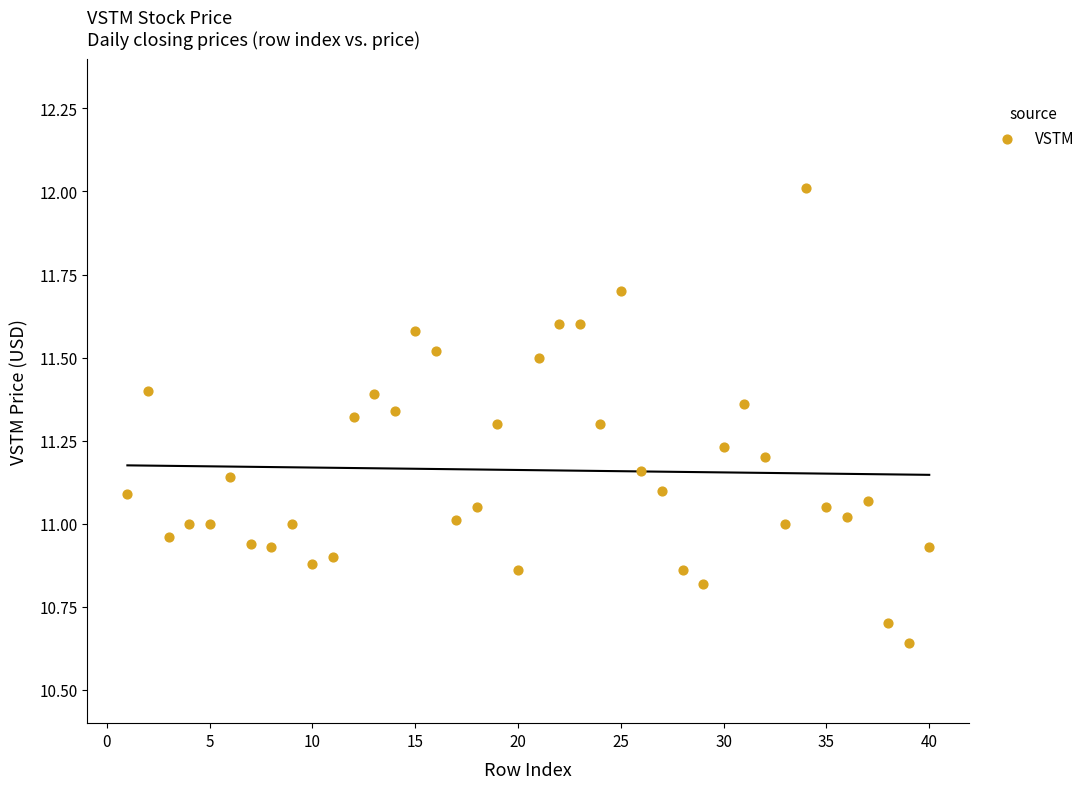

What is the range of X values (max minus min)?

39.0